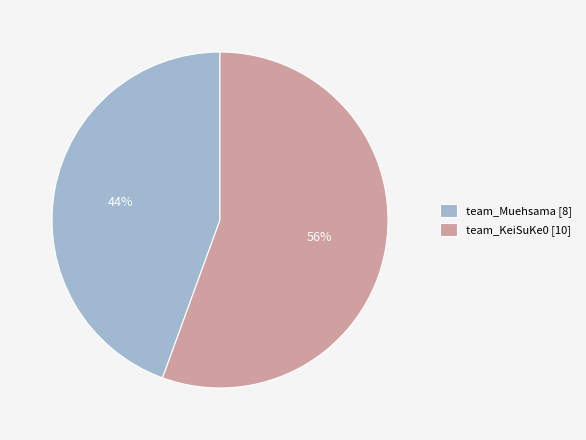

To the nearest percent, what percentage of the pie is team_KeiSuKe0?

56%